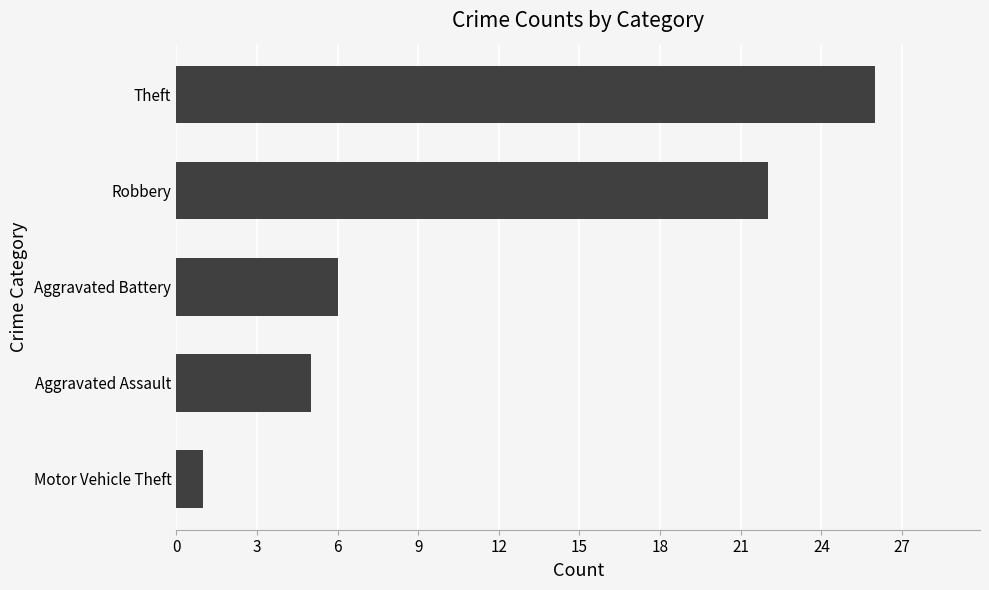

Reading bottom to top, extract all data points from this chart.

Motor Vehicle Theft=1	Aggravated Assault=5	Aggravated Battery=6	Robbery=22	Theft=26